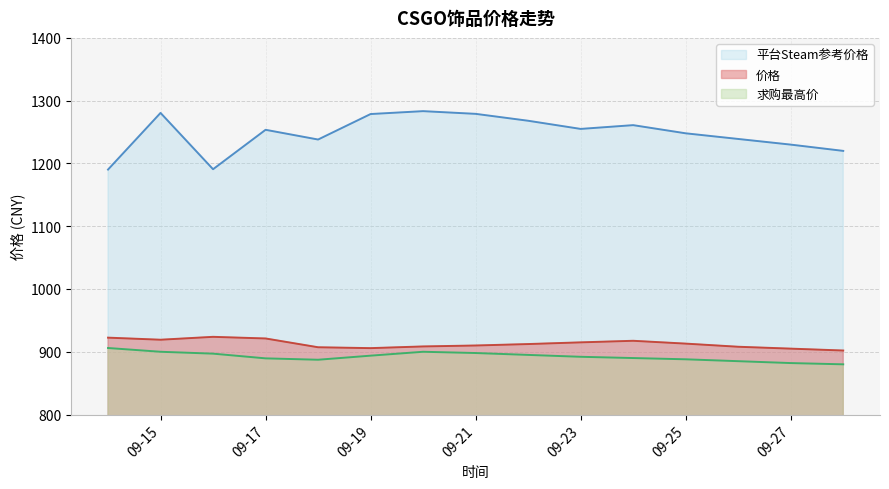

What is the highest value of the 平台Steam参考价格 series?

1283.3